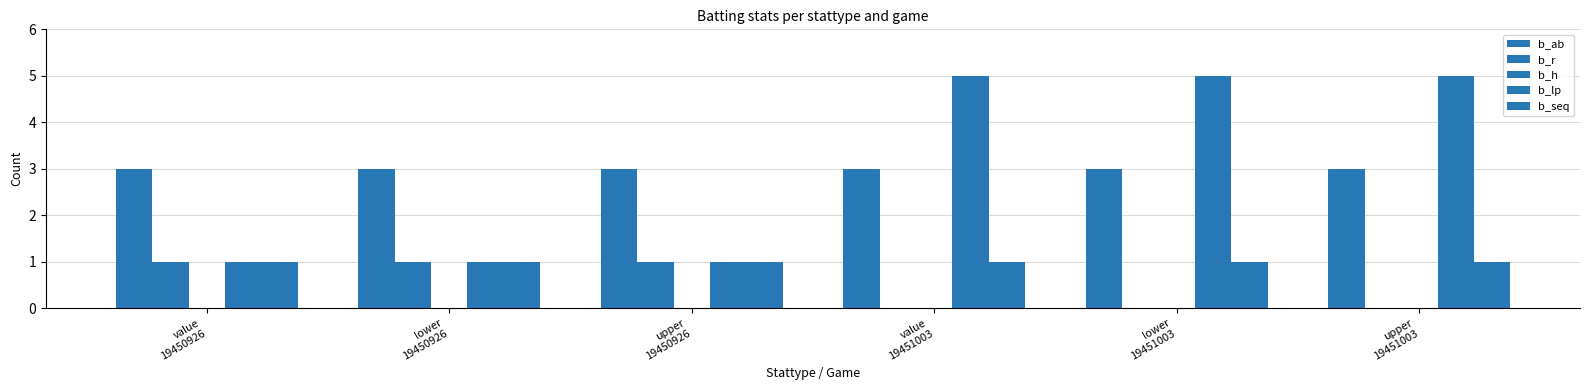

Which series has the largest range (max minus min)?

b_lp